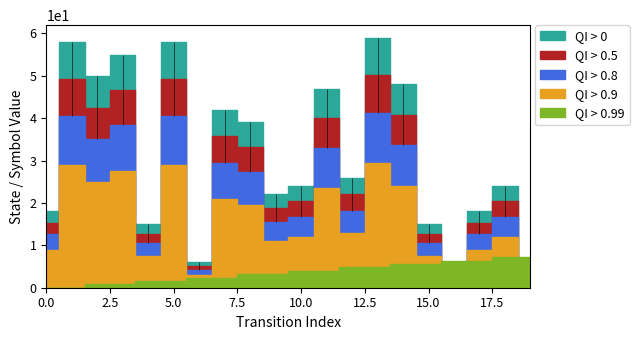

How many distinct data groups are displayed?

5